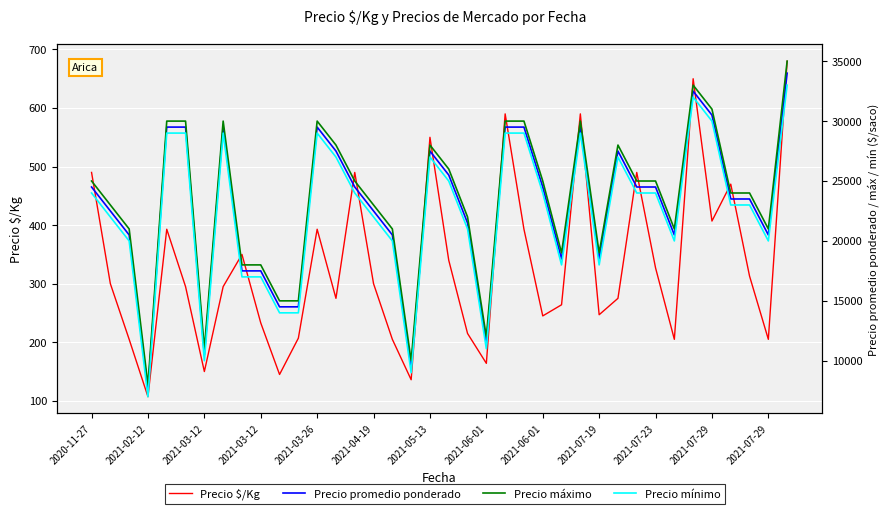

What is the average value of the Precio promedio ponderado series?

22882